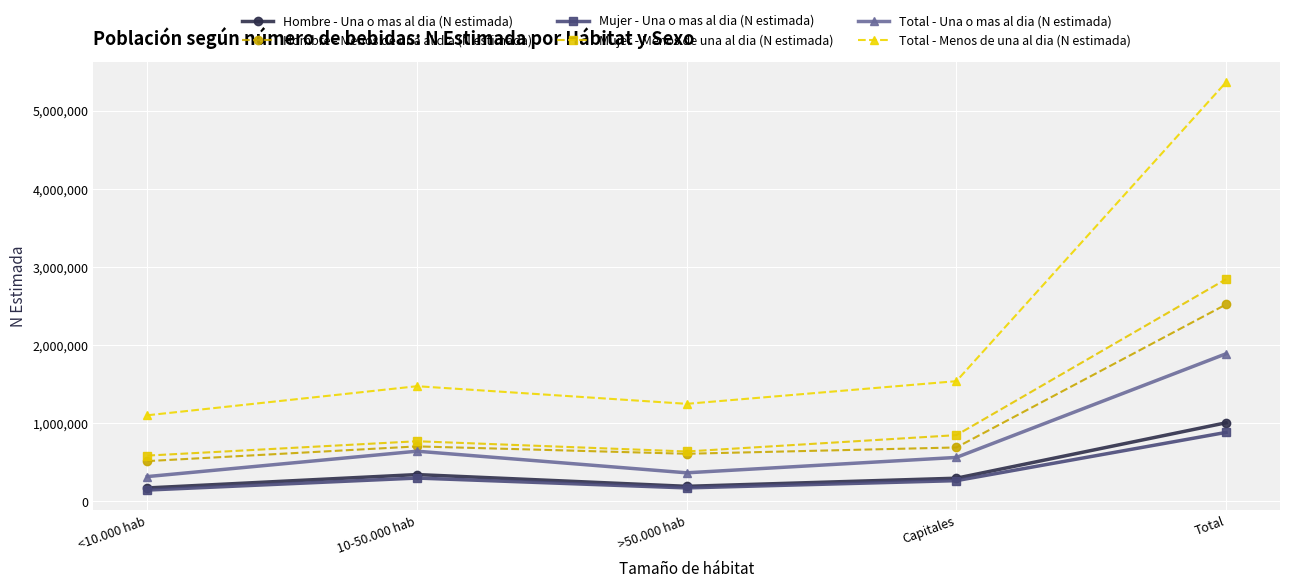

How many lines are shown in the chart?

6